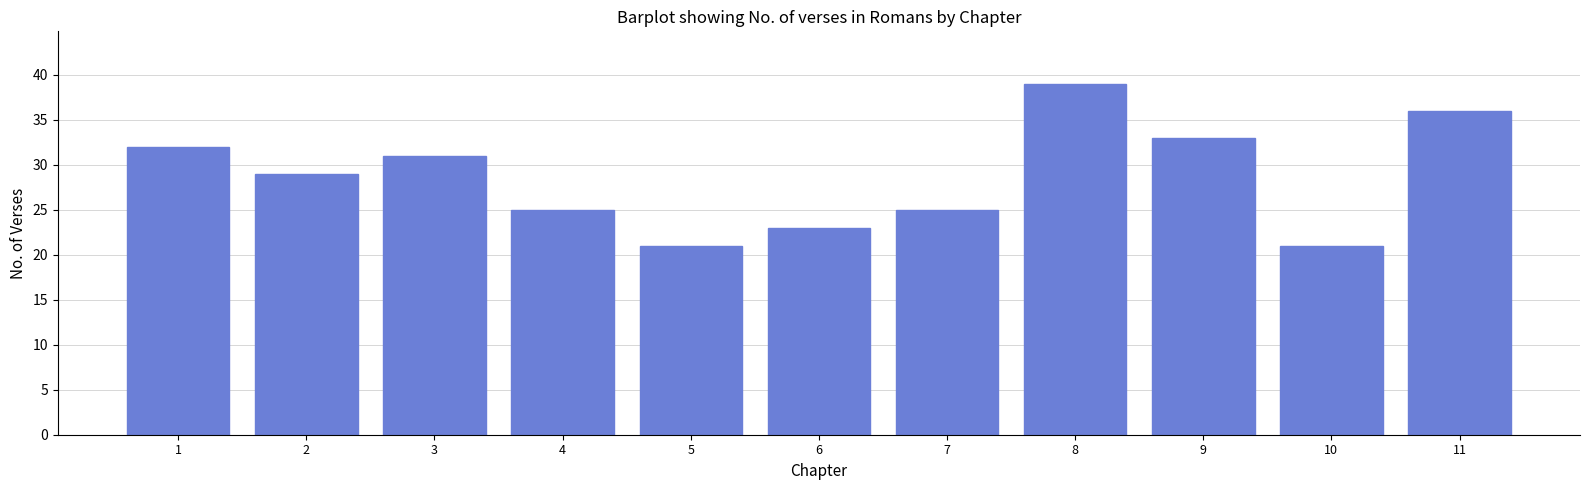

Reading right to left, what are all the values shown in this chart?

36	21	33	39	25	23	21	25	31	29	32